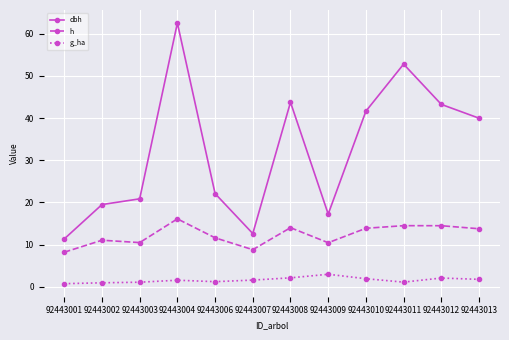

What is the value of the h point at the 3rd from the left?

10.5